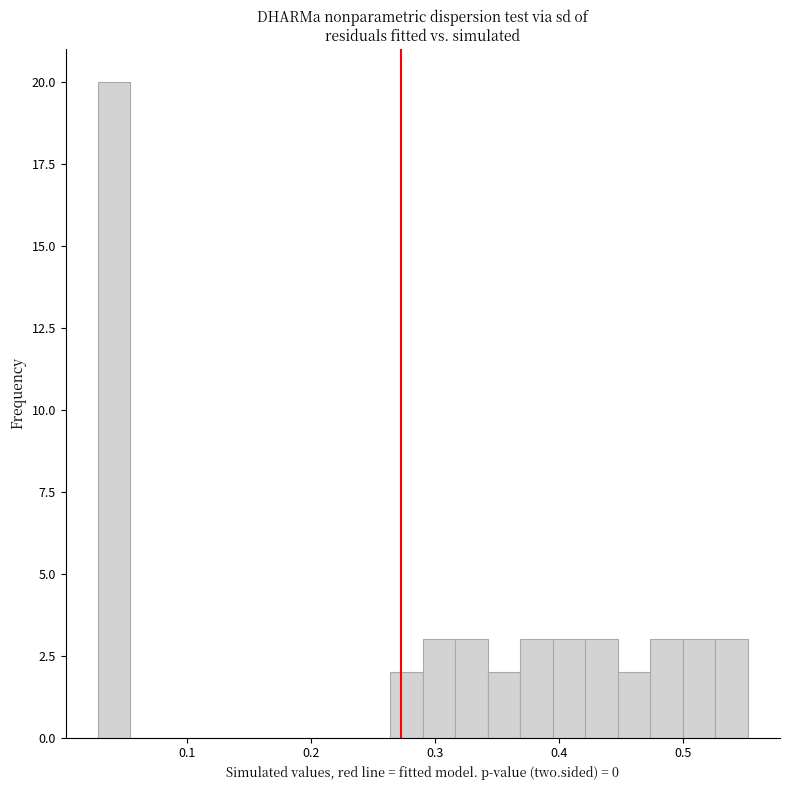

Around what value on the x-axis is the tallest bar? Give the approximate position of its centre, as read against the axis.

0.04